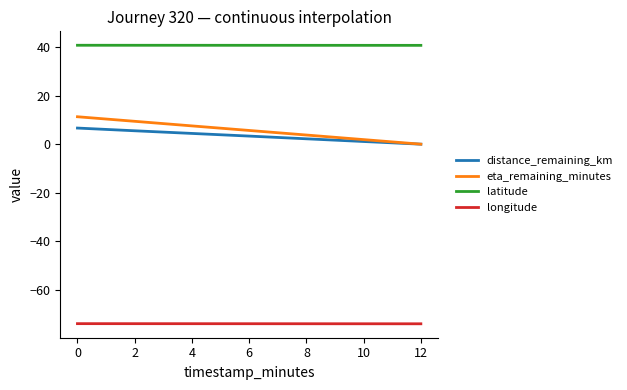

What are all the series names shown in the legend?

distance_remaining_km, eta_remaining_minutes, latitude, longitude